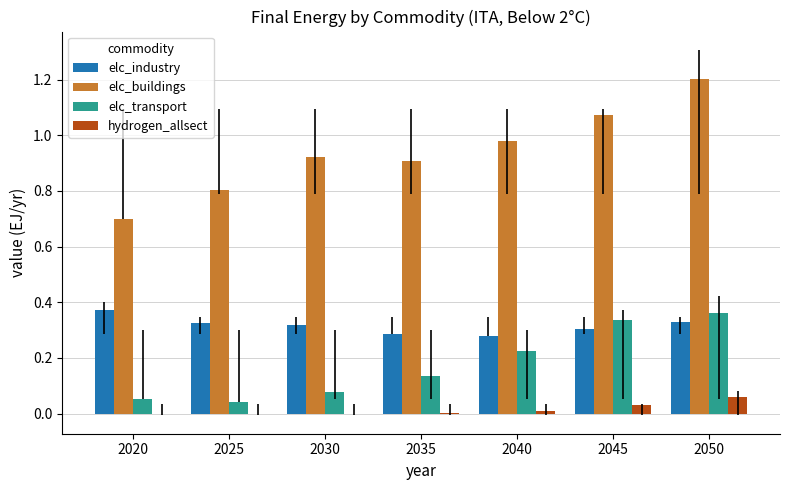

Between 2040 and 2050, which series saw the biggest shift?

elc_buildings